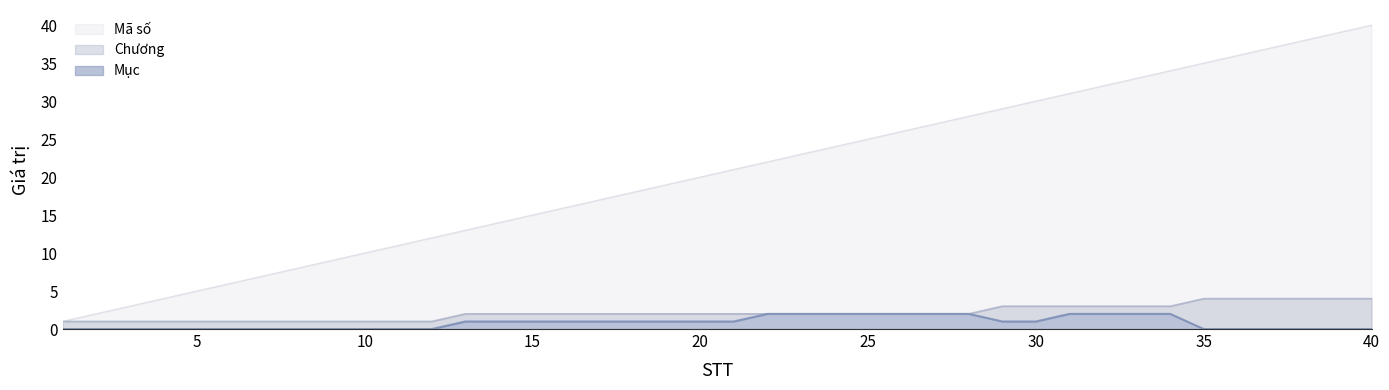

At how many categories does at least one series exceed 1?

39